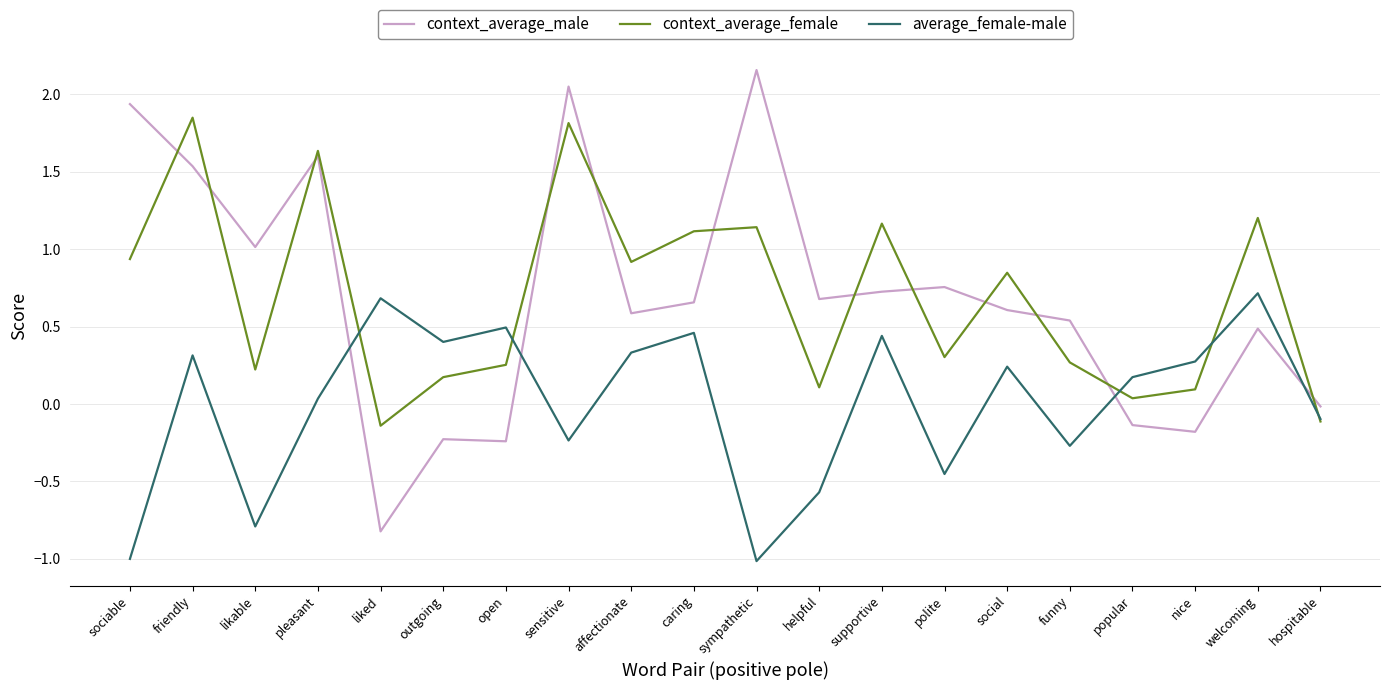

Is the value of context_average_female at likable greater than the value of average_female-male at liked?

No